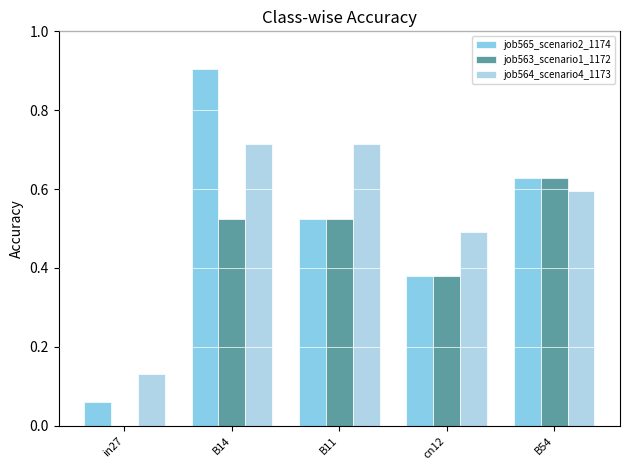

How many data points does each series have?

5